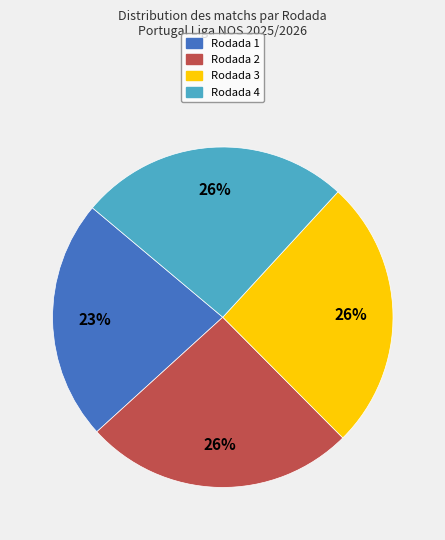

Which category has the smallest portion of the pie?

Rodada 1